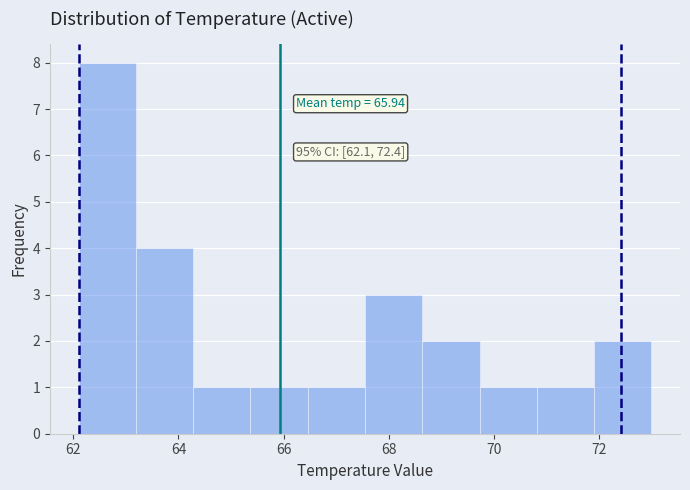

Over which range of the x-axis is the bar tallest?

62.2 to 63.2